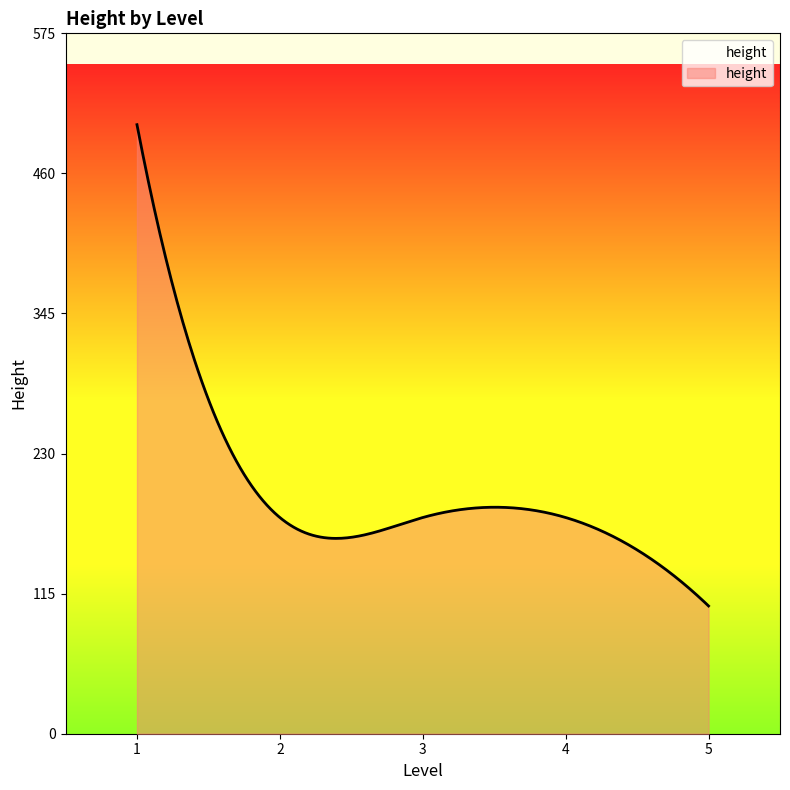

What is the greatest value displayed?

500.0